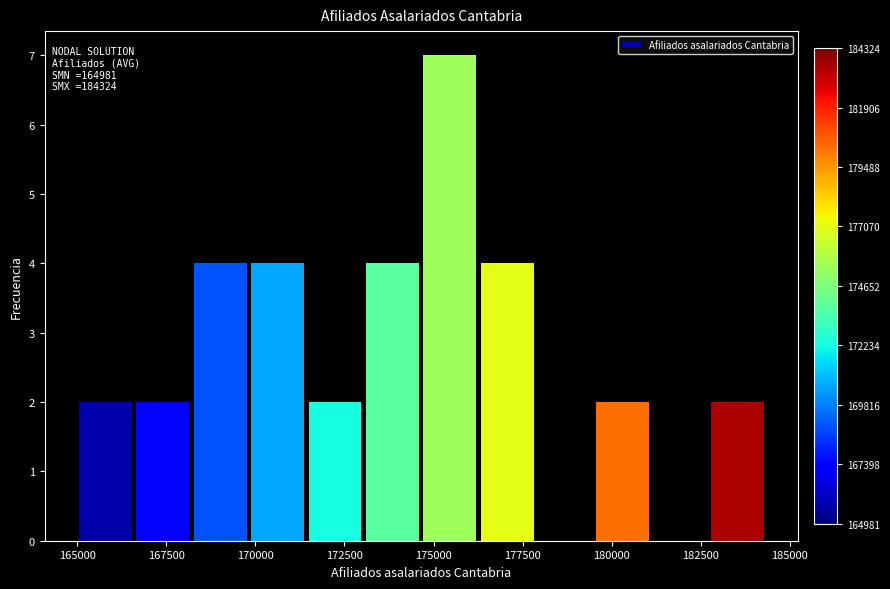

Around what value on the x-axis is the tallest bar? Give the approximate position of its centre, as read against the axis.

175500